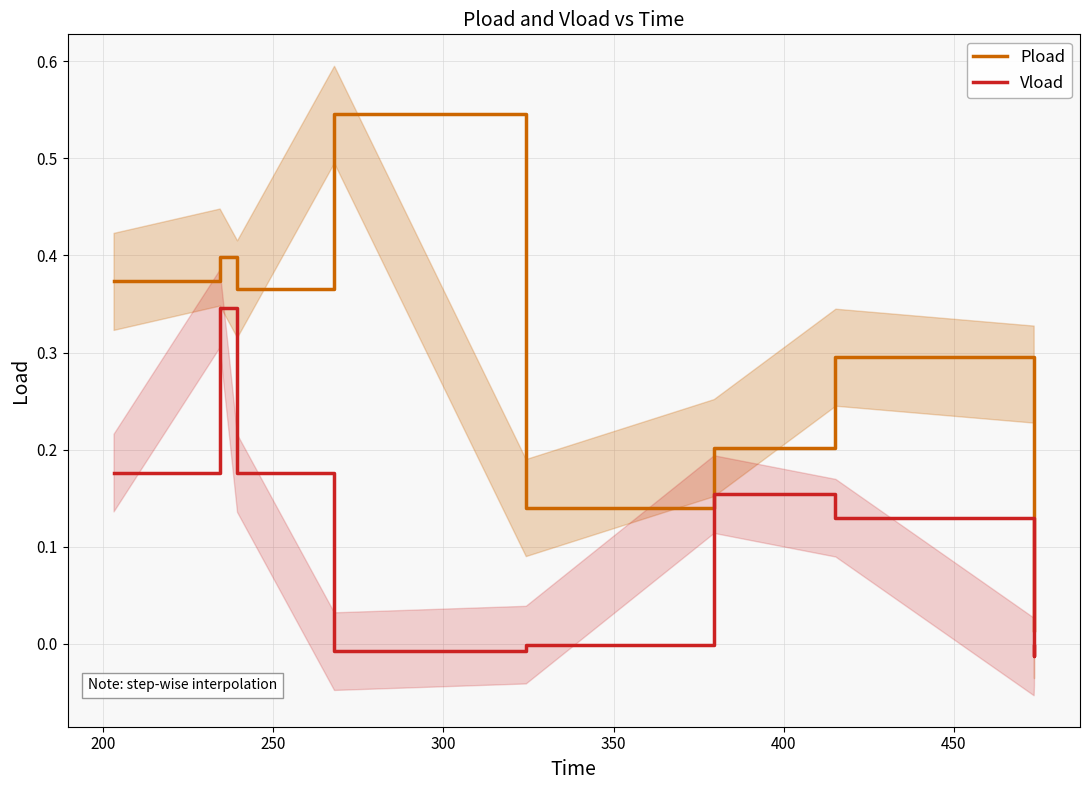

True or false: Pload and Vload intersect in this chart.

False